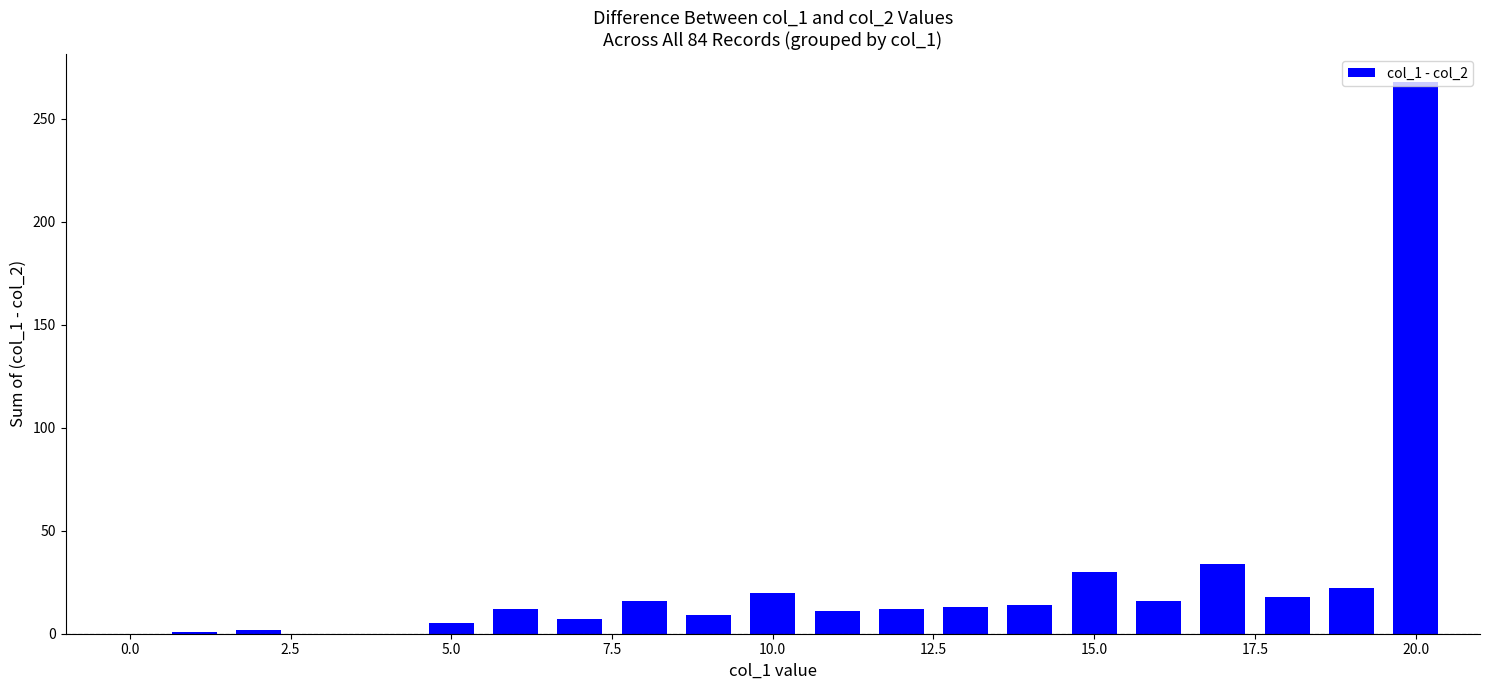

What is the sum of all values?

510